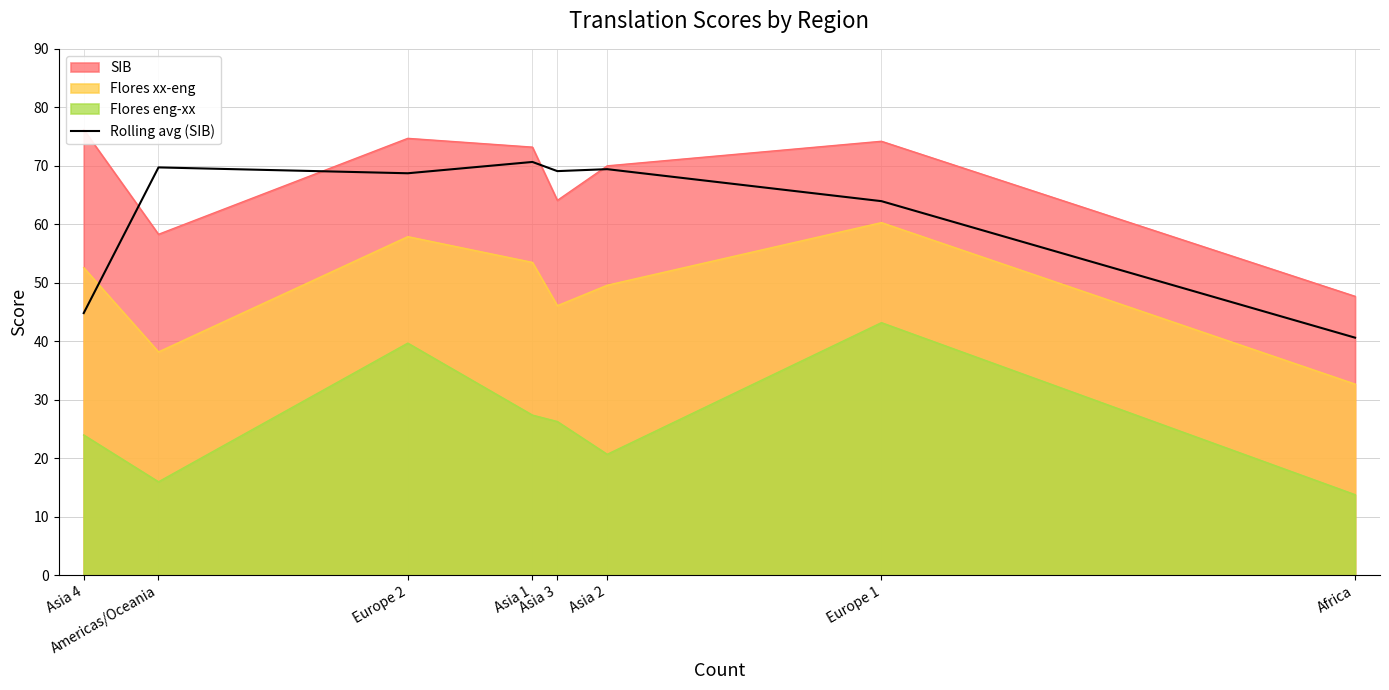

List the labels in order of value, largest first.

Asia 1, Americas/Oceania, Asia 2, Asia 3, Europe 2, Europe 1, Asia 4, Africa